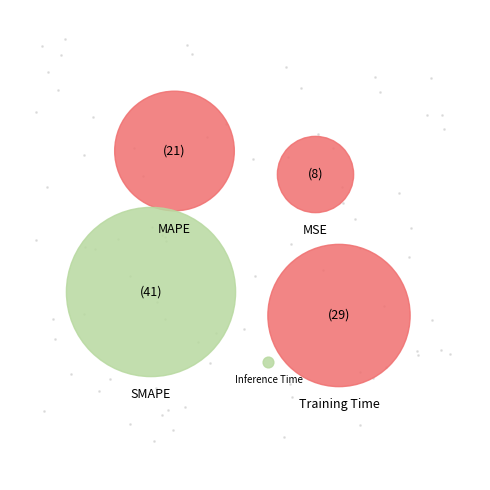

Is the sum of Inference Time and Training Time greater than half?

No